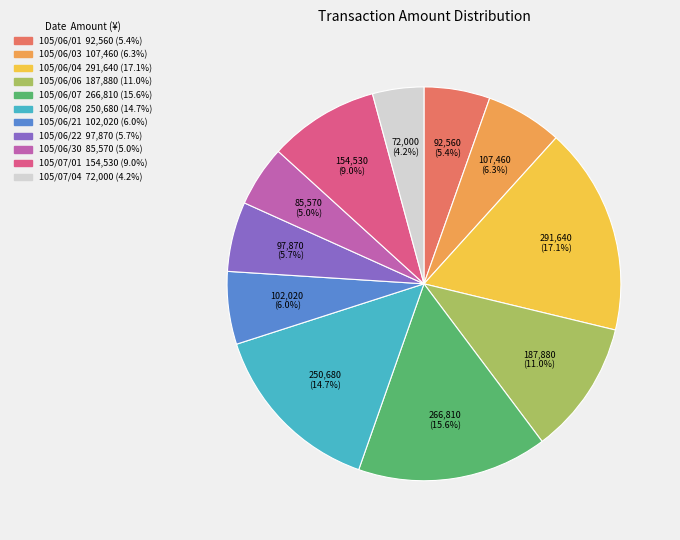

Combined, do 105/06/07 and 105/06/30 account for over 50%?

No